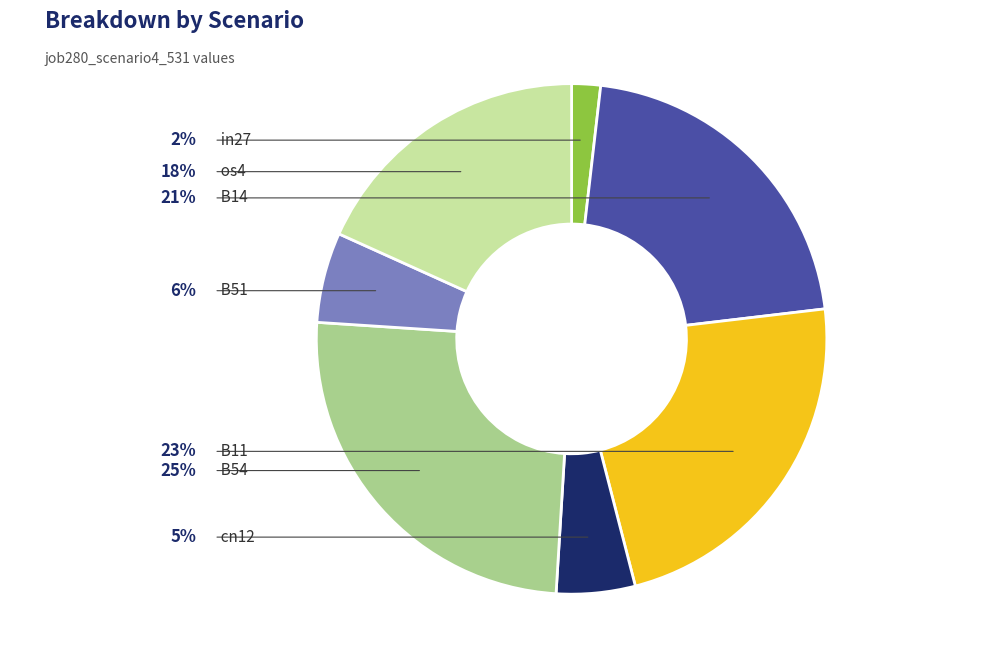

To the nearest percent, what is the average slice percentage?

14%